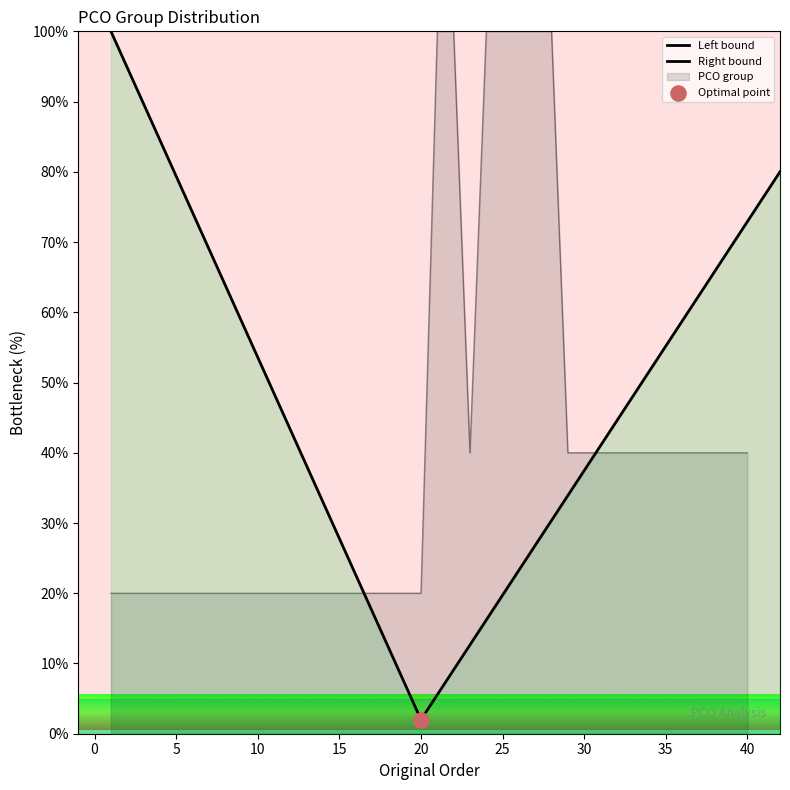

Approximately how many times larger is the value at 30 compared to 4?

2.0